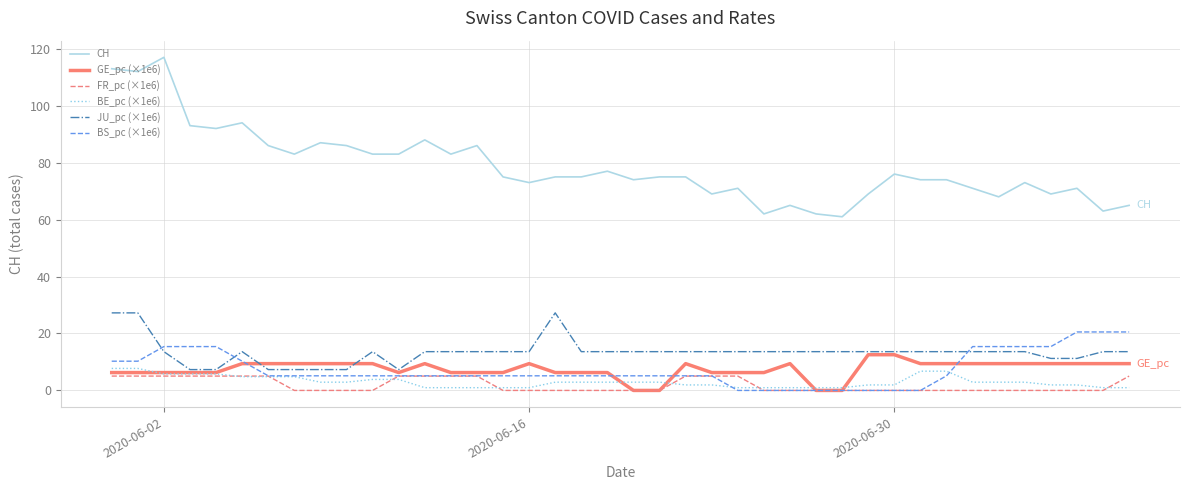

Which series has the largest range (max minus min)?

CH